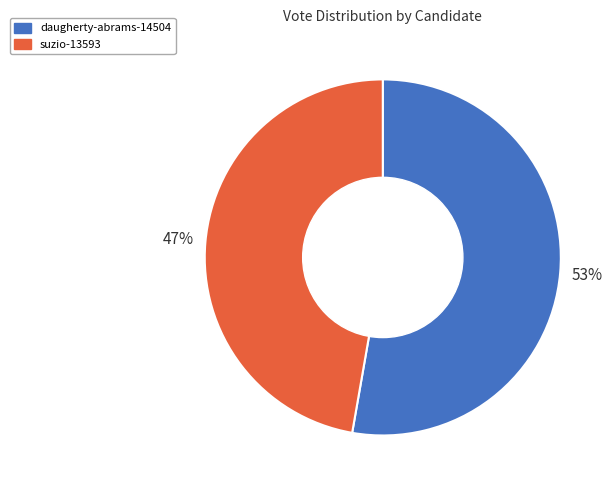

Is it true that suzio-13593 is 33% of the pie?

False